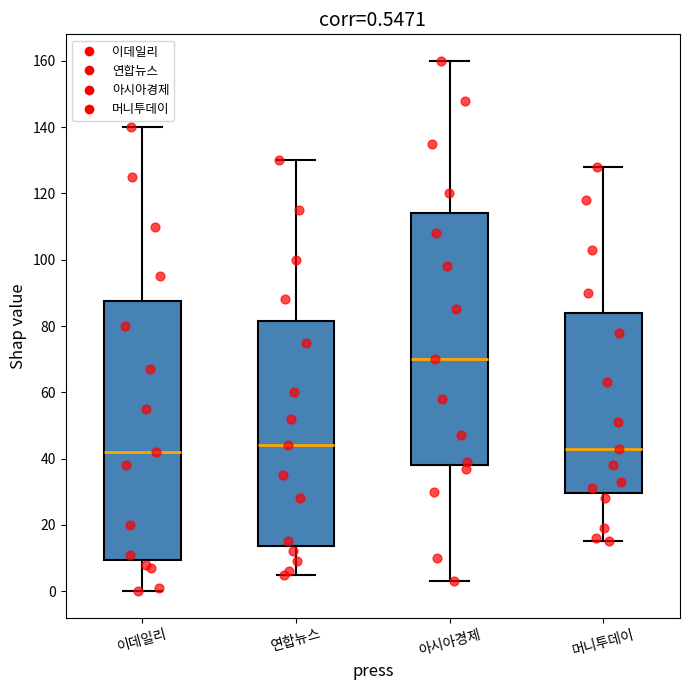

Which box is the tallest, from its lower edge to its upper edge?

이데일리